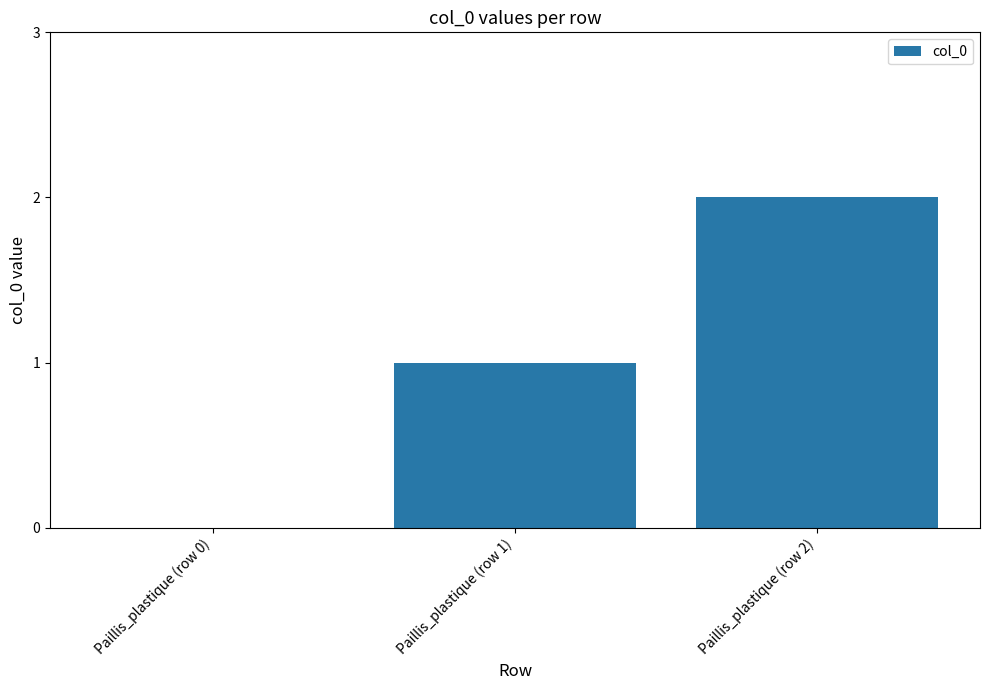

What is the ratio of the value at Paillis_plastique (row 2) to the value at Paillis_plastique (row 1)?

2.0